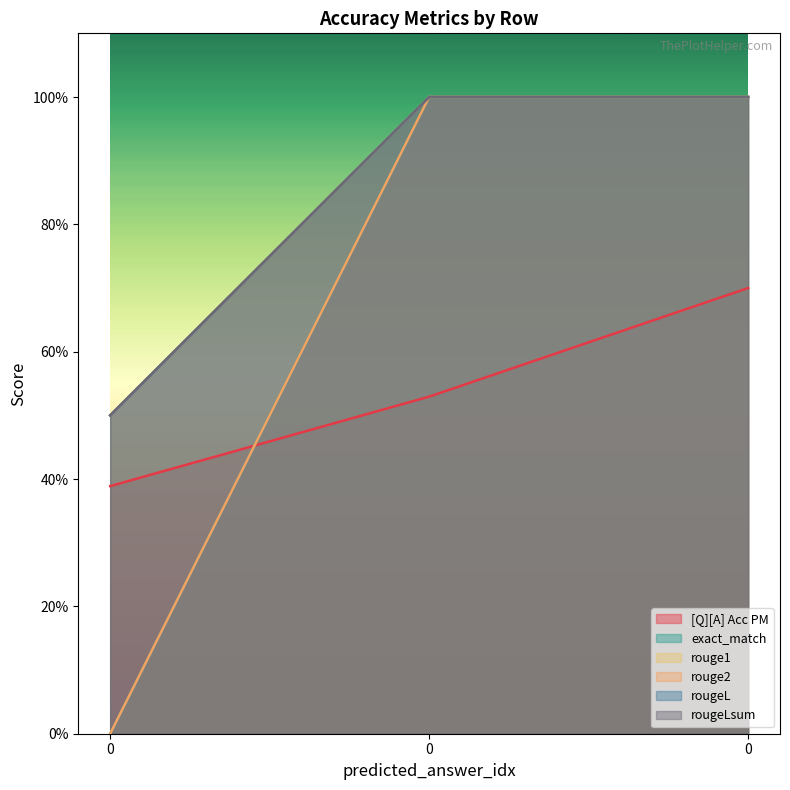

What is the maximum value shown in the chart?

1.0